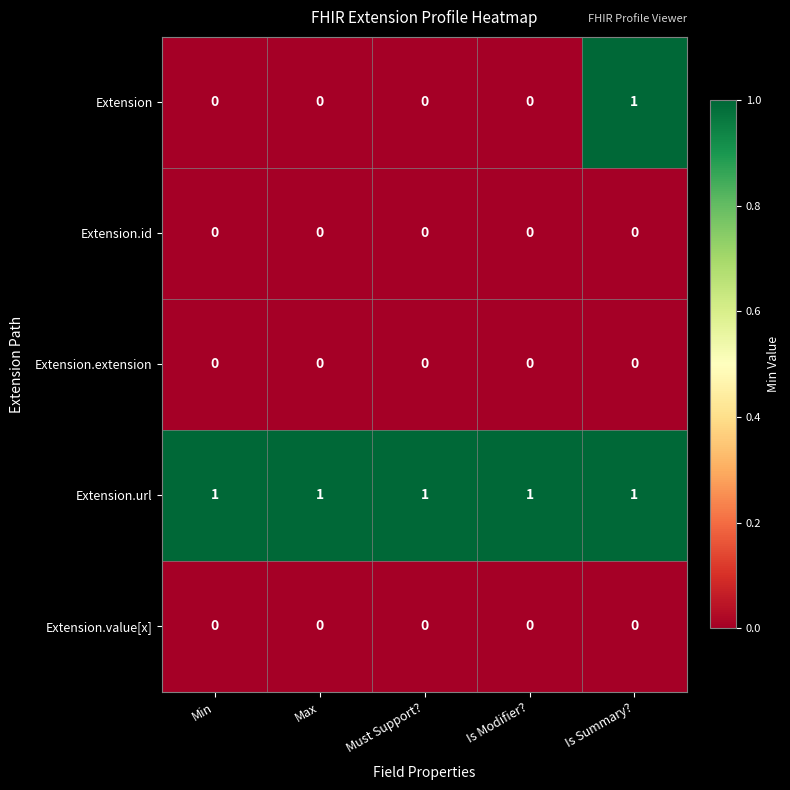

Which series has the widest spread of values?

Extension